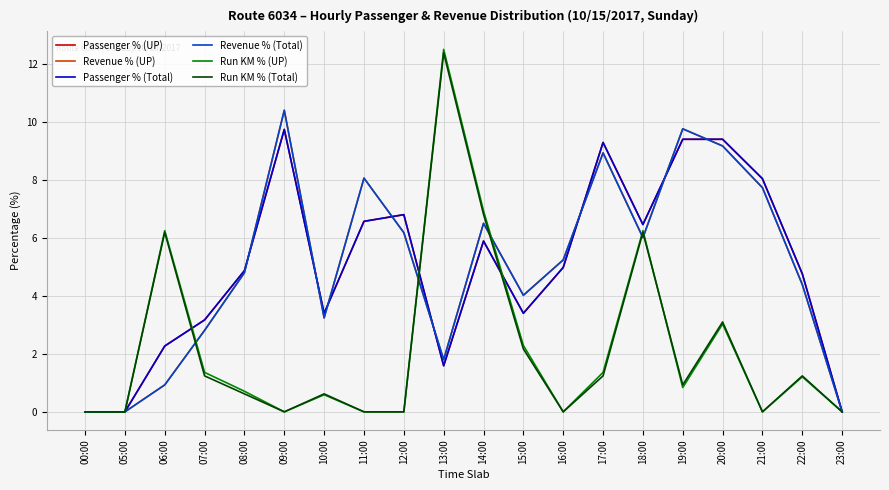

Which series has the largest range (max minus min)?

Run KM % (UP)